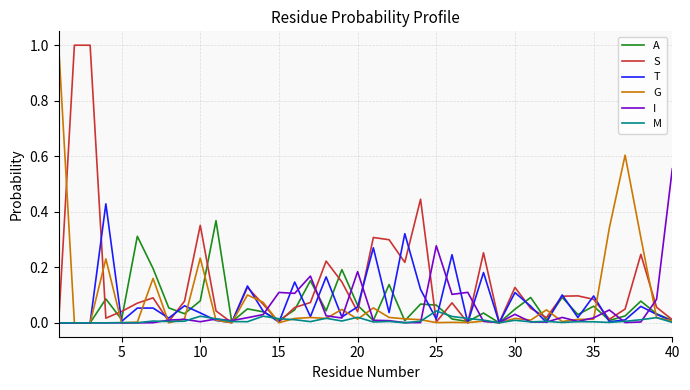

What is the greatest value displayed?

1.0